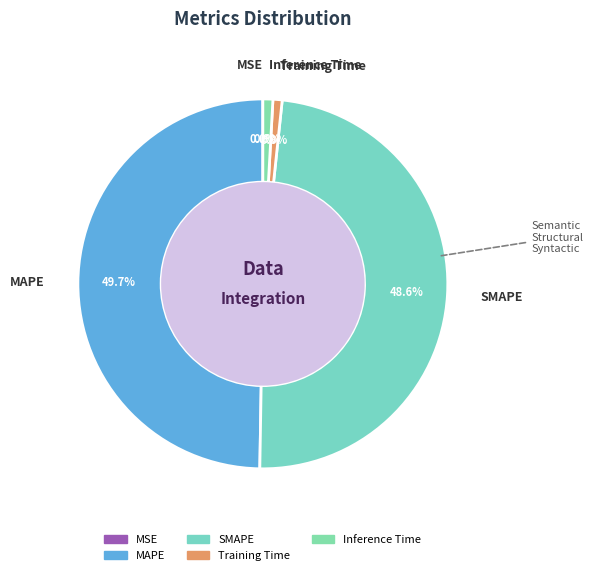

Which slice is the largest?

MAPE